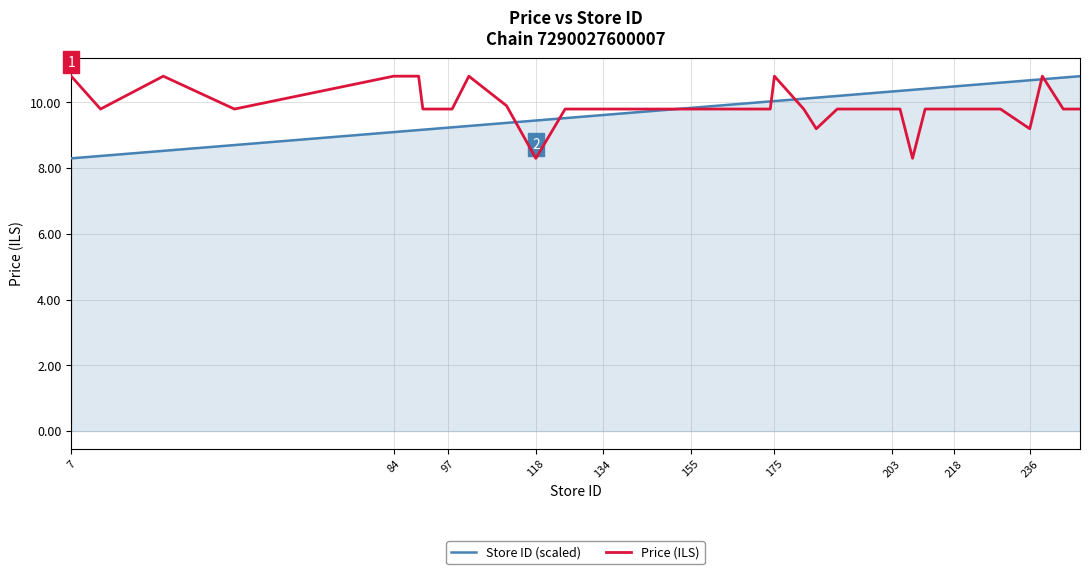

What is the lowest value of the Store ID (scaled) series?

8.3